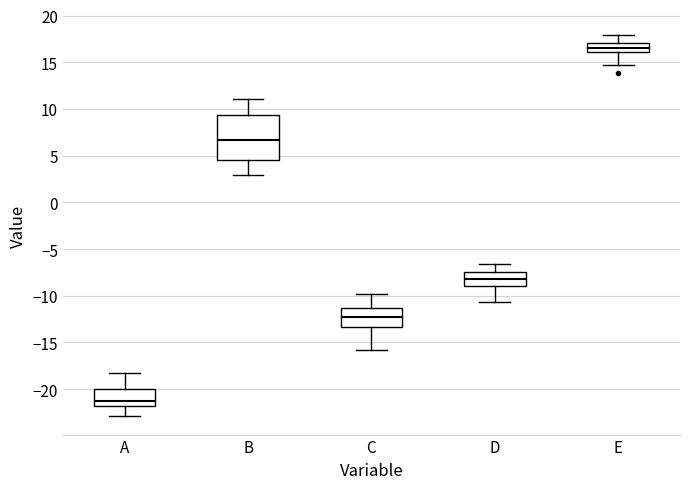

Reading left to right, transcribe this box plot: for each box, give where its median line is, the range the box spans, and where its two whiskers end, as read against the y-axis. The values are not printed on the chart, so give them approximately, as read against the axis.

A: median -21.5, box -22.0 to -20.0, whiskers -23.0 to -18.0
B: median 6.5, box 4.5 to 9.5, whiskers 3.0 to 11.0
C: median -12.5, box -13.5 to -11.5, whiskers -16.0 to -10.0
D: median -8.0, box -9.0 to -7.5, whiskers -10.5 to -6.5
E: median 16.5, box 16.0 to 17.0, whiskers 14.5 to 18.0